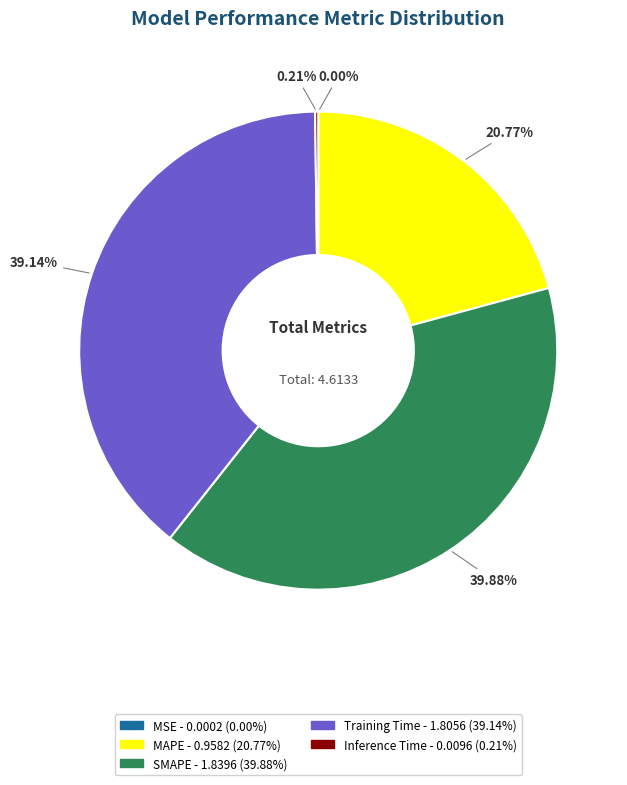

Does MAPE account for over 50% of the chart?

No